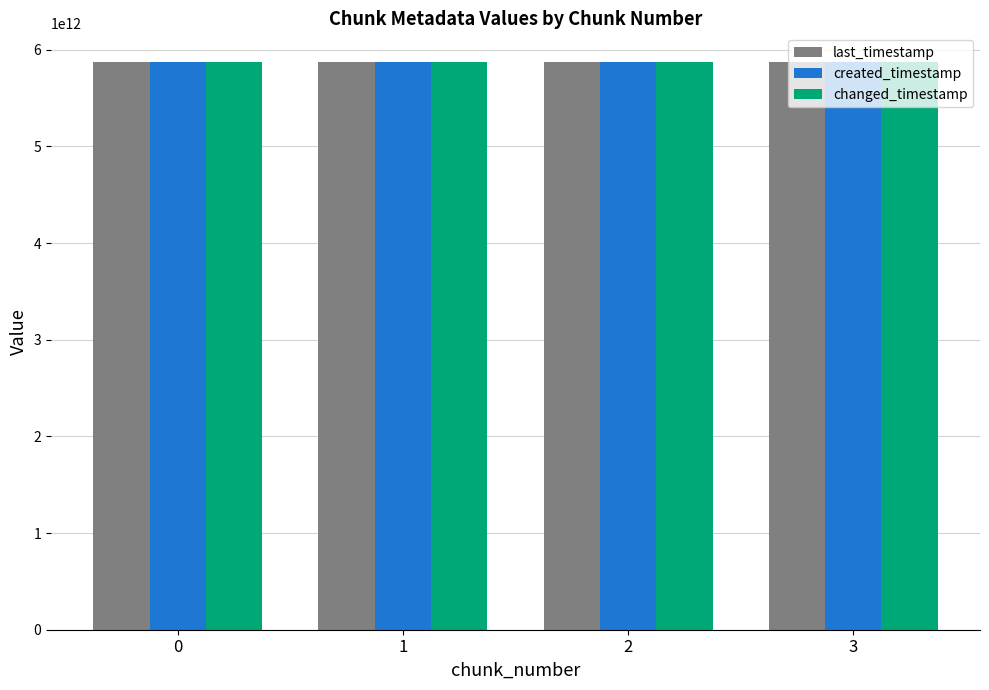

What is the lowest value of the changed_timestamp series?

5874952044280